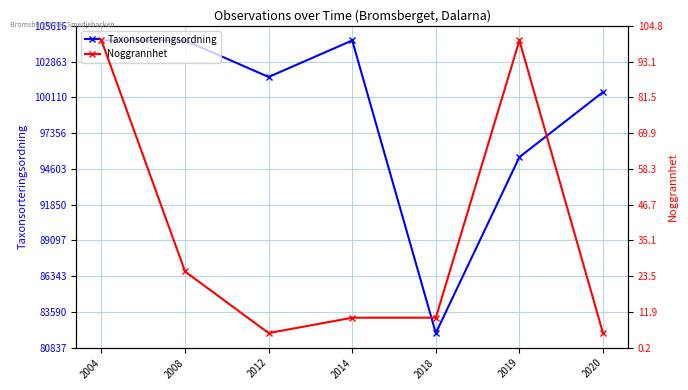

True or false: Taxonsorteringsordning has a value of 138737 at 2008.

False